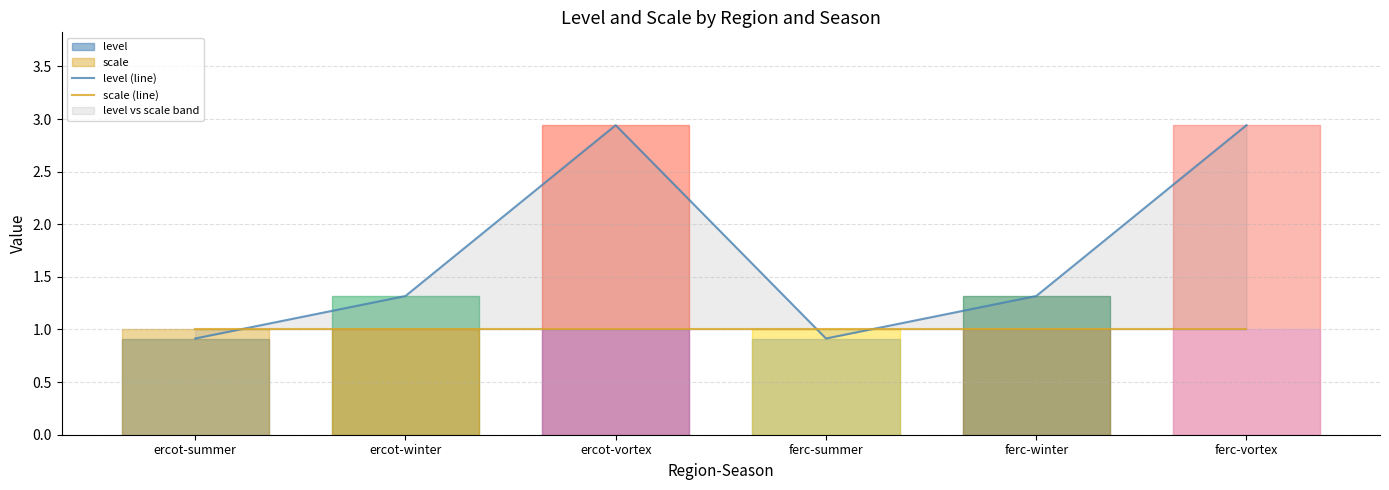

How many intersections are there between level (line) and scale (line)?

3